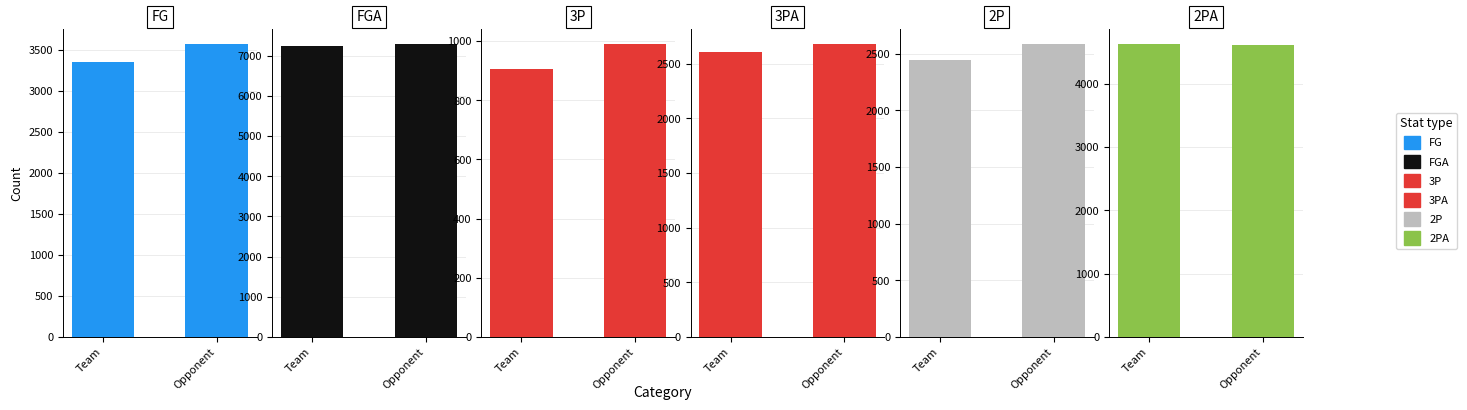

The FGA series shows 7236 at Team. True or false?

True